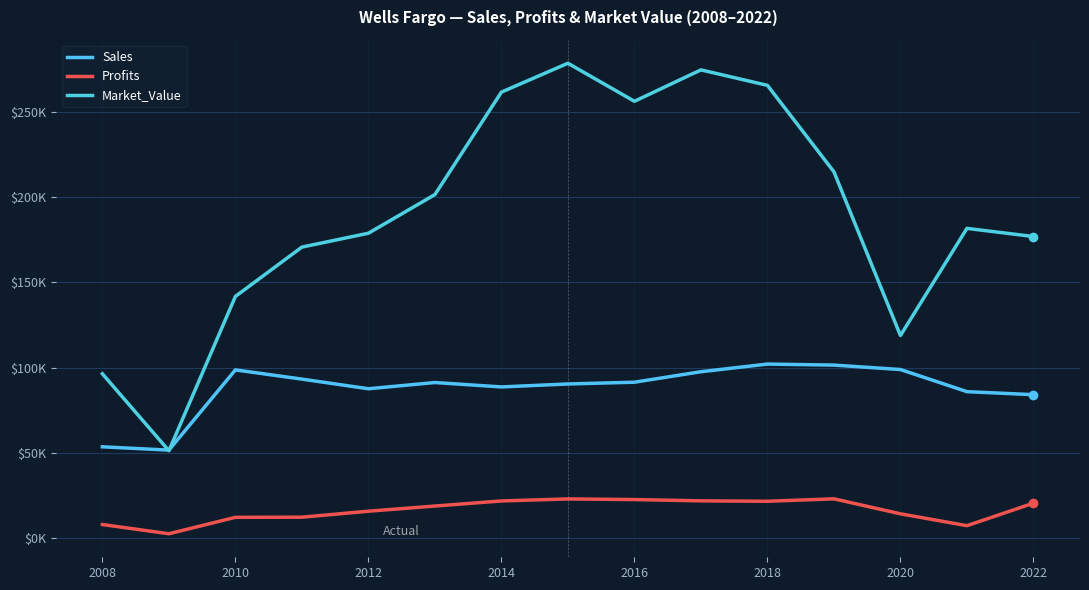

What is the maximum value shown in the chart?

278273